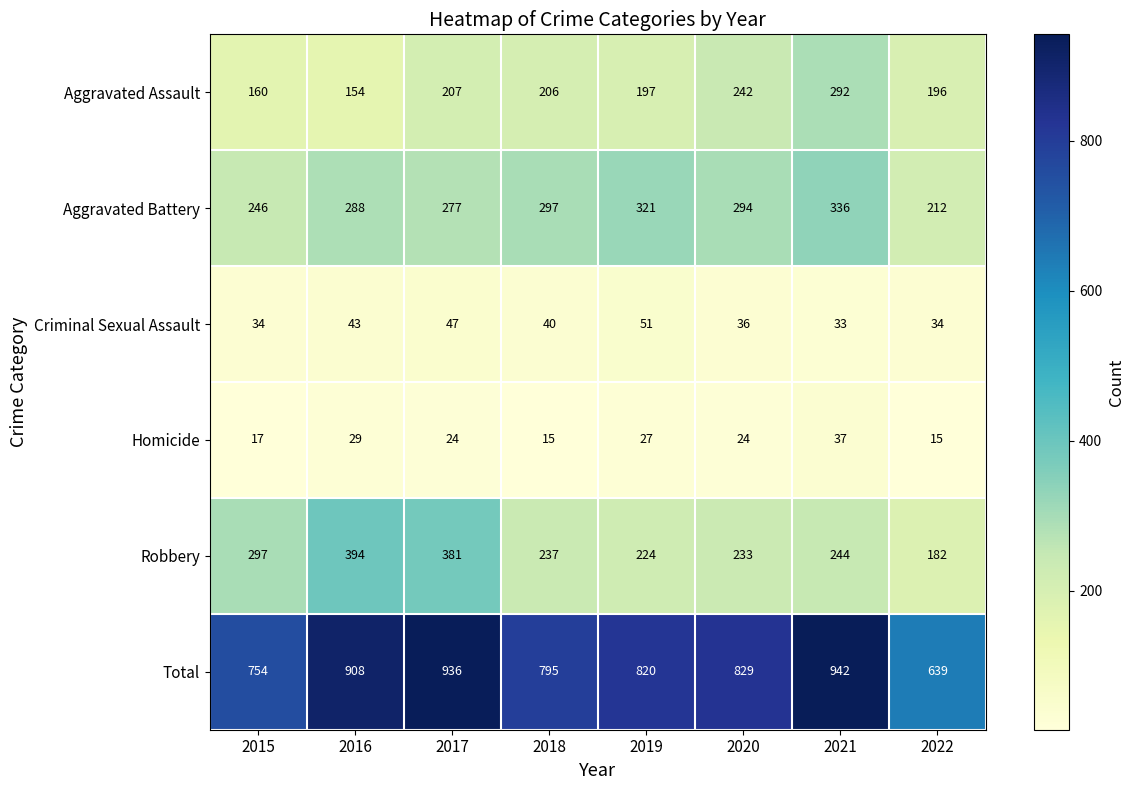

What is the difference between the Total values at 2022 and 2021?

303